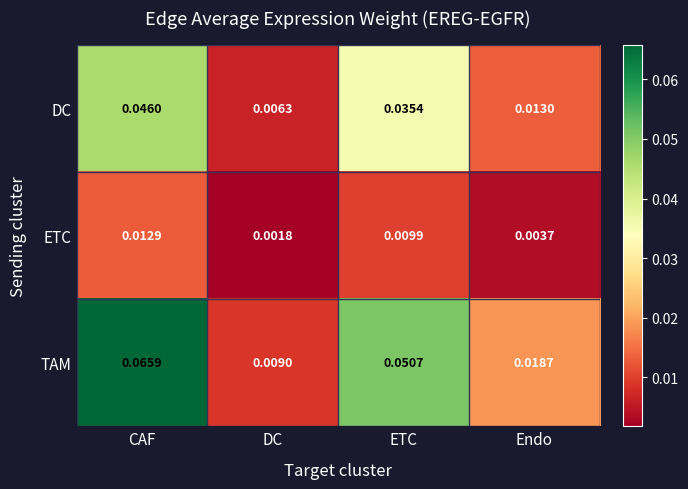

Which category has the highest value across all series?

CAF